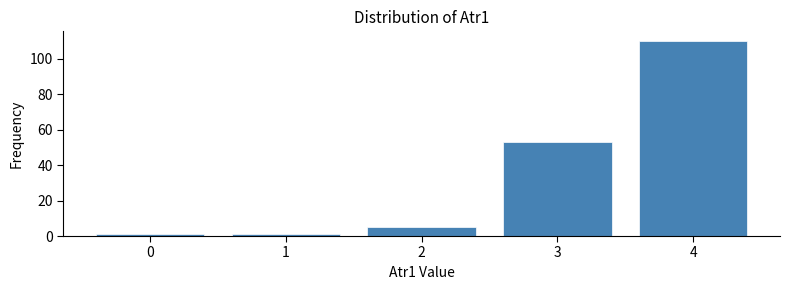

Reading left to right, extract all data points from this chart.

1	1	5	53	110